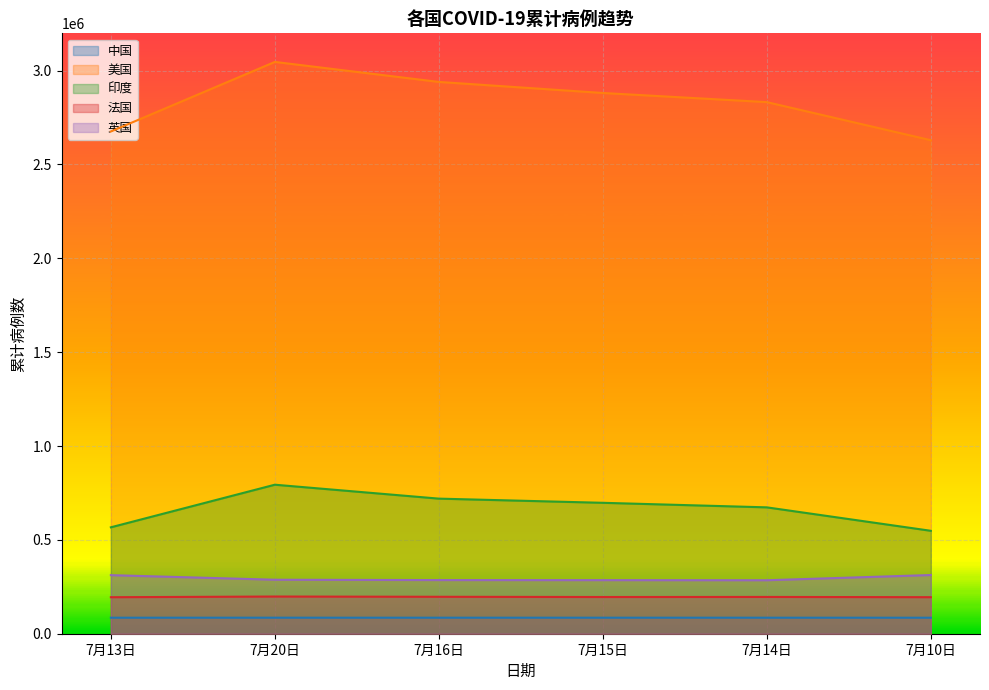

Rank the series by their maximum value, from highest to lowest.

美国, 印度, 英国, 法国, 中国